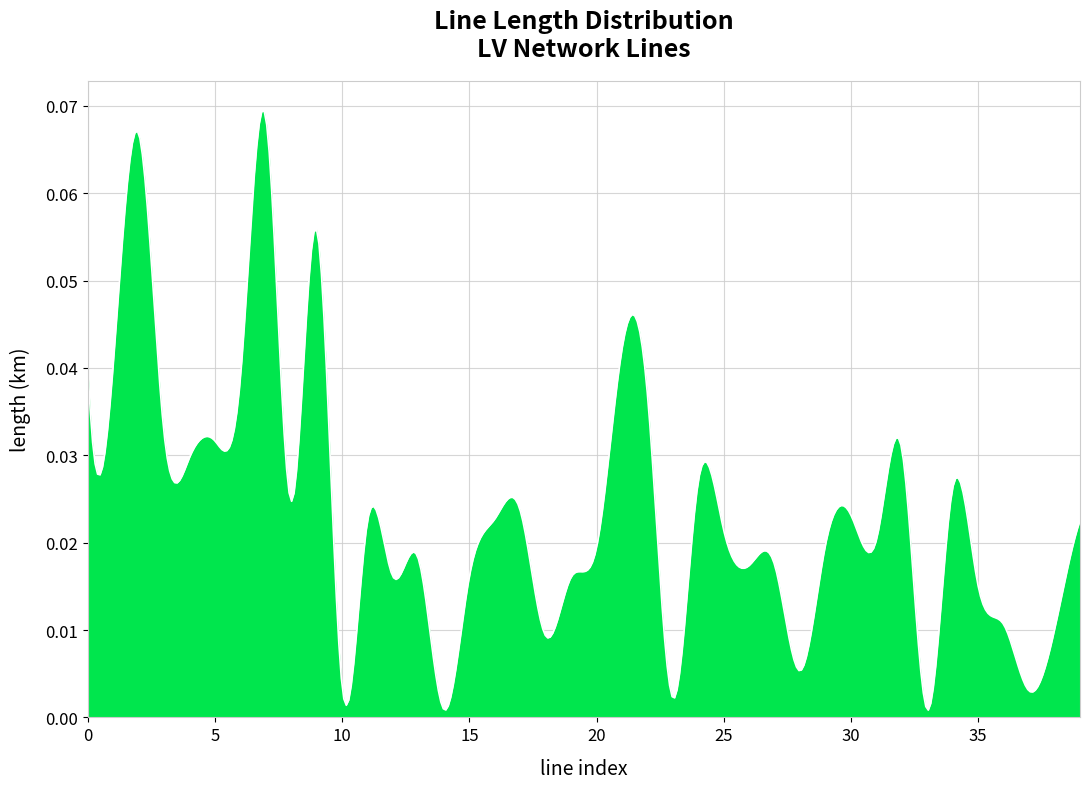

What is the sum of all values?

9.4